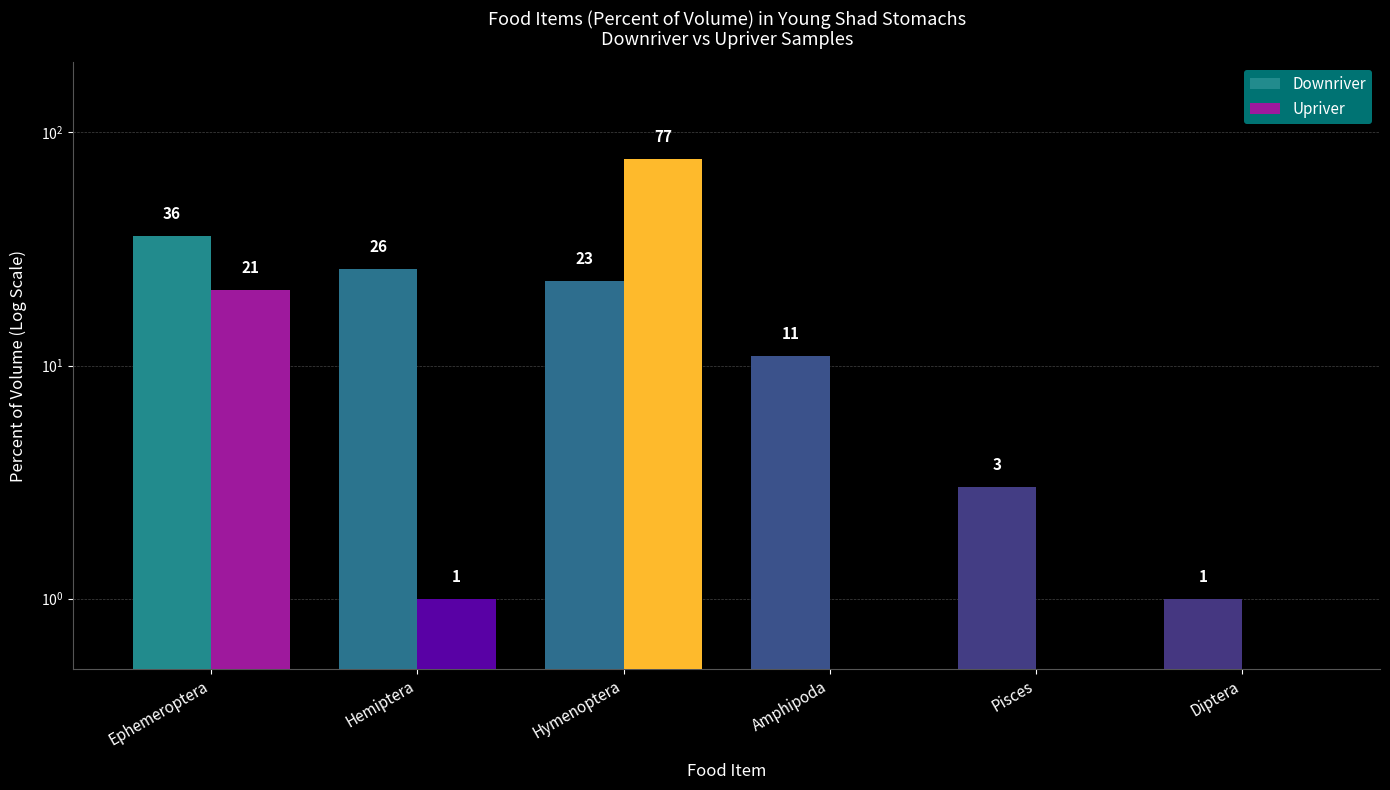

How many bars are there in total?

12